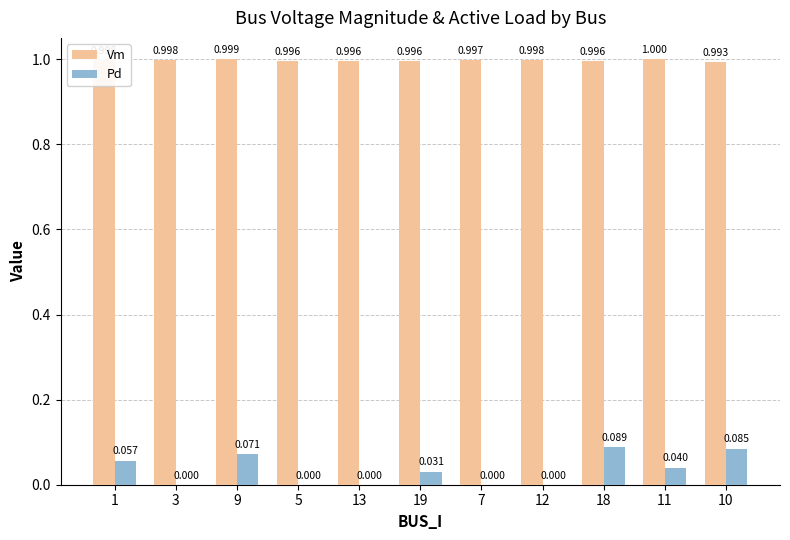

Which series has the largest total across all categories?

Vm